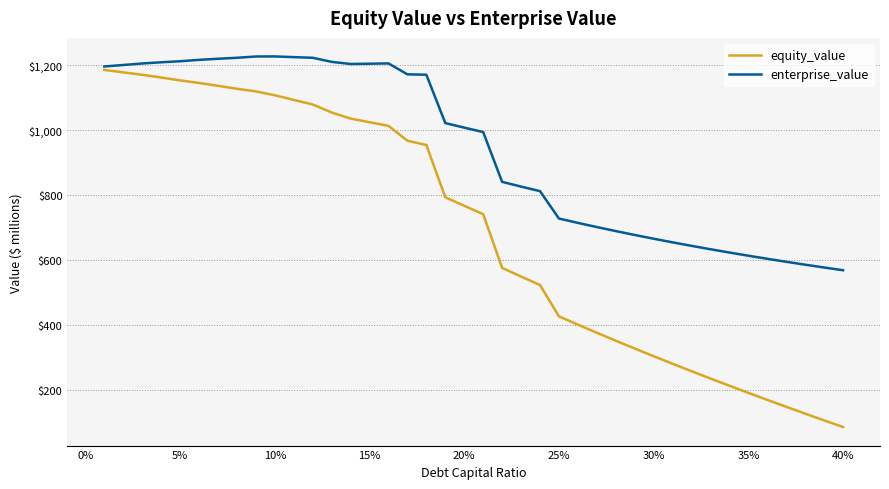

Rank the series by their average value, from lowest to highest.

equity_value, enterprise_value